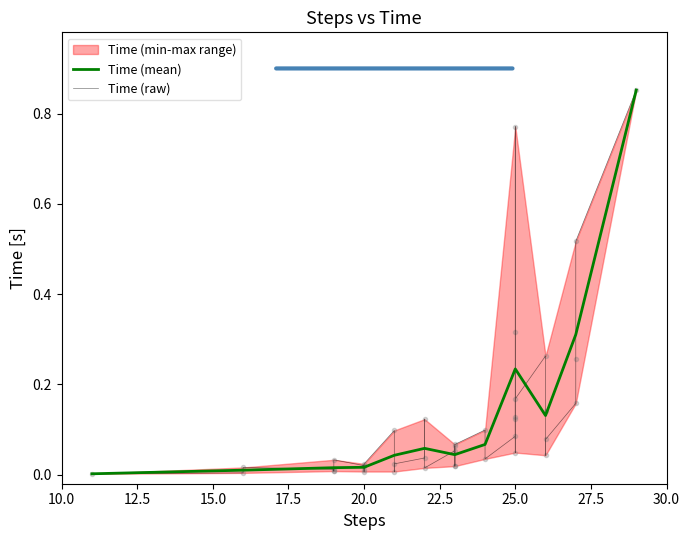

What is the sum of all values?

4.8